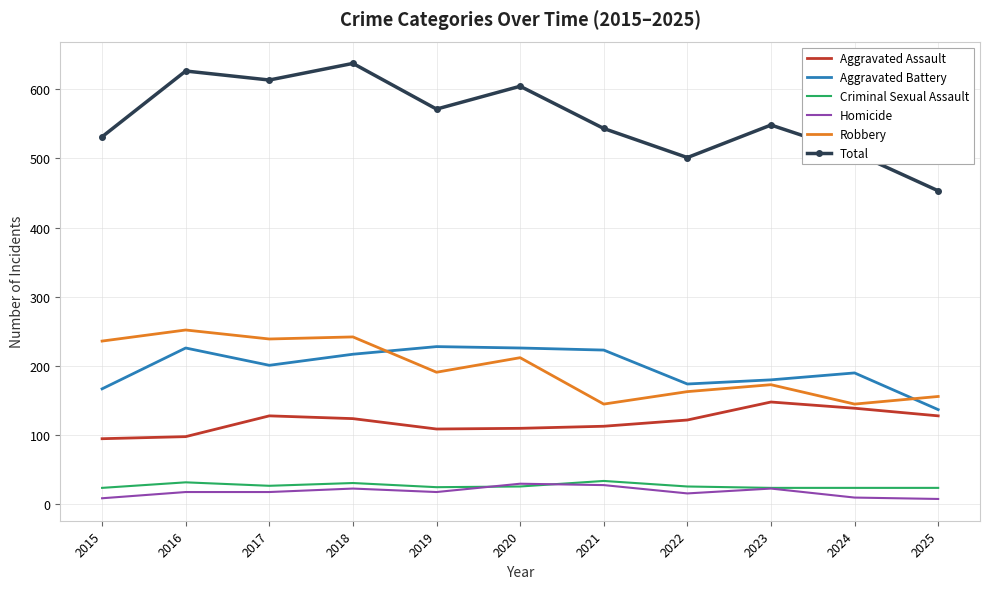

True or false: Total has a value of 172 at 2021.

False